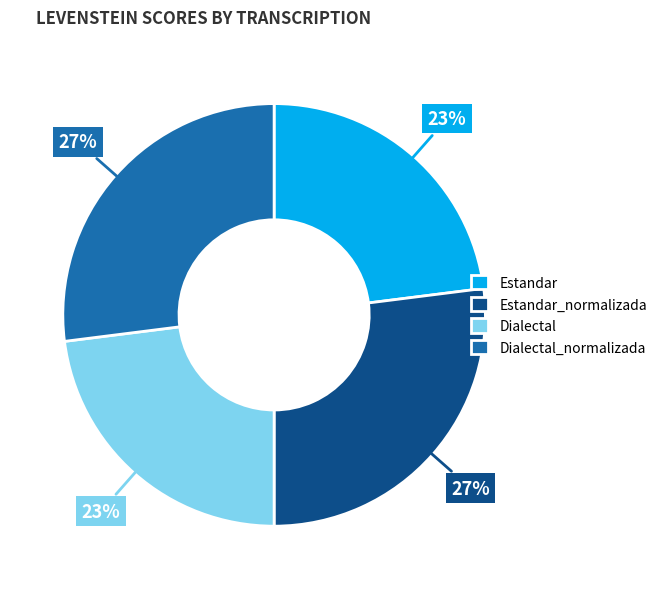

To the nearest percent, what portion does Estandar_normalizada represent?

27%